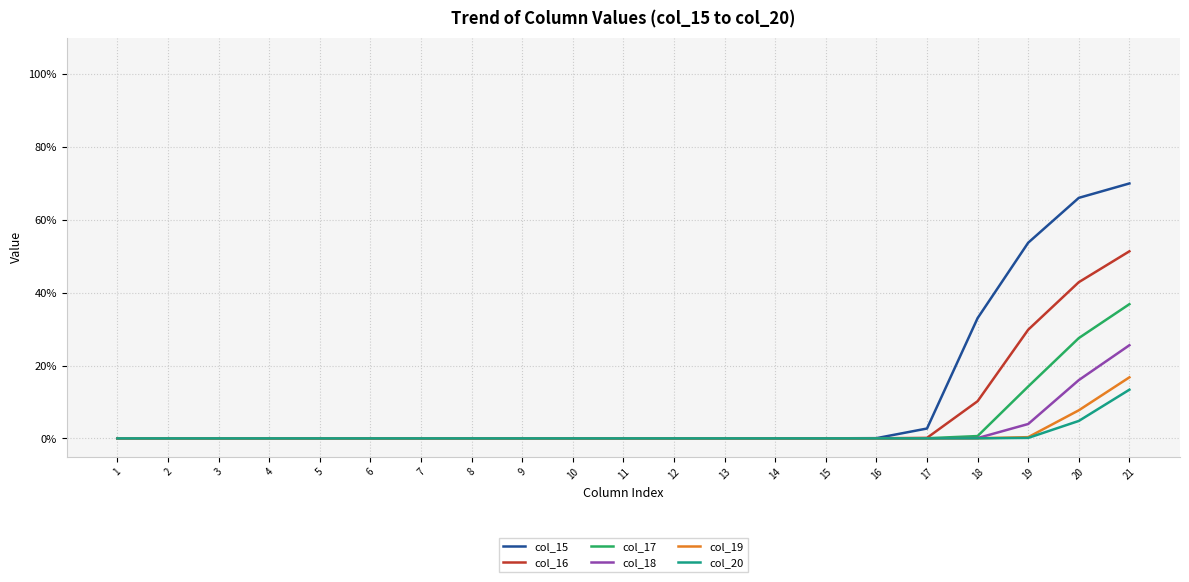

What is the difference between the second highest and second lowest values in the col_18 series?

0.2